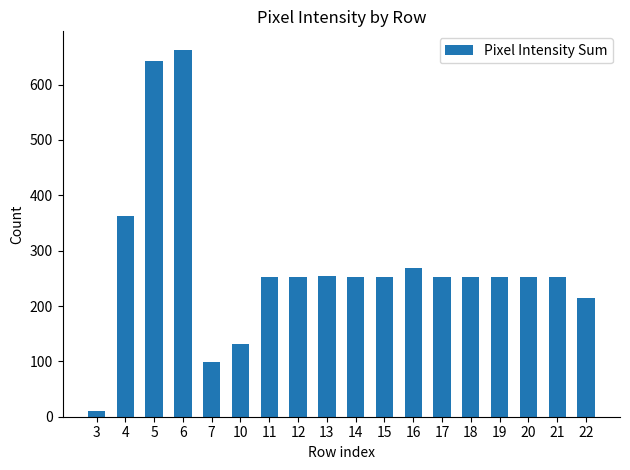

Is it true that the value at 5 is 257?

False